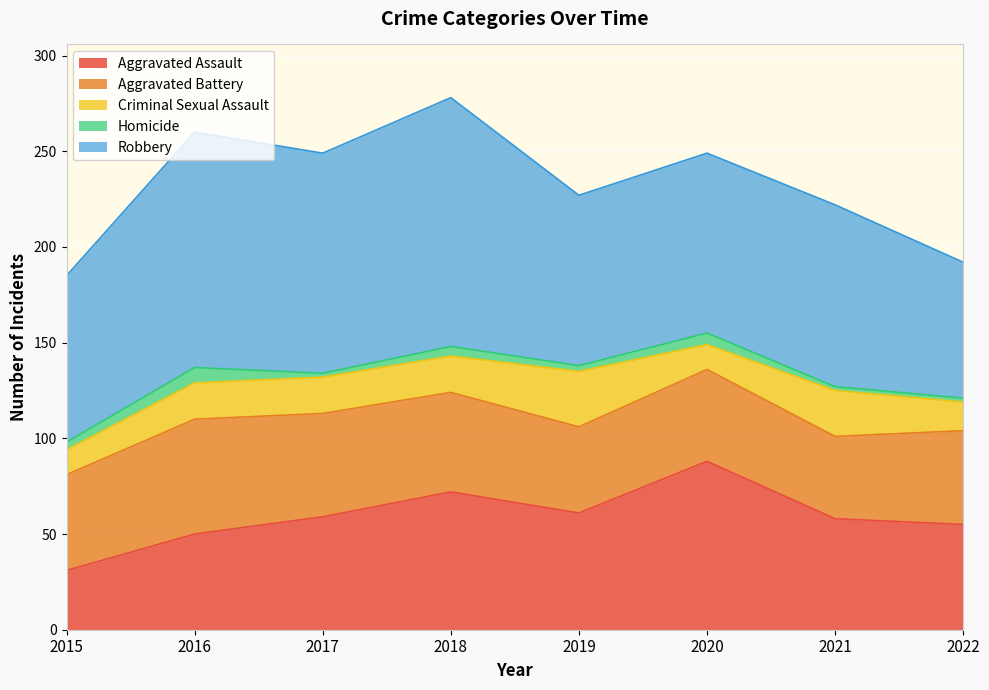

Reading right to left, transcribe all the data shown in this chart.

Aggravated Assault: 2022=55	2021=58	2020=88	2019=61	2018=72	2017=59	2016=50	2015=31
Aggravated Battery: 2022=49	2021=43	2020=48	2019=45	2018=52	2017=54	2016=60	2015=50
Criminal Sexual Assault: 2022=15	2021=24	2020=13	2019=29	2018=19	2017=19	2016=19	2015=13
Homicide: 2022=2	2021=2	2020=6	2019=3	2018=5	2017=2	2016=8	2015=4
Robbery: 2022=71	2021=95	2020=94	2019=89	2018=130	2017=115	2016=123	2015=87